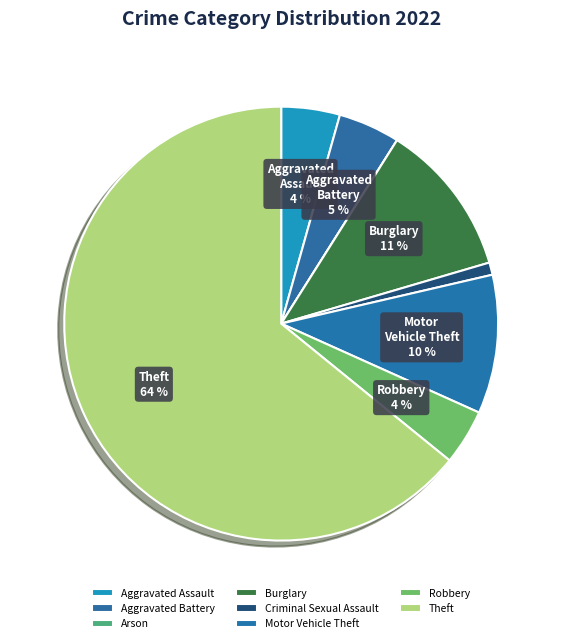

To the nearest percent, what is the difference between the Criminal Sexual Assault and Motor Vehicle Theft slice percentages?

9%